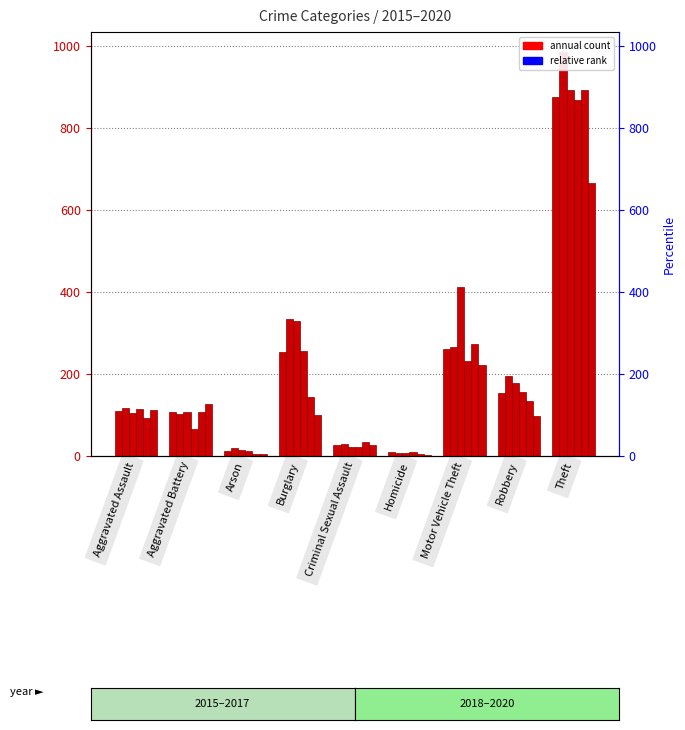

What is the minimum value for 2016?

7